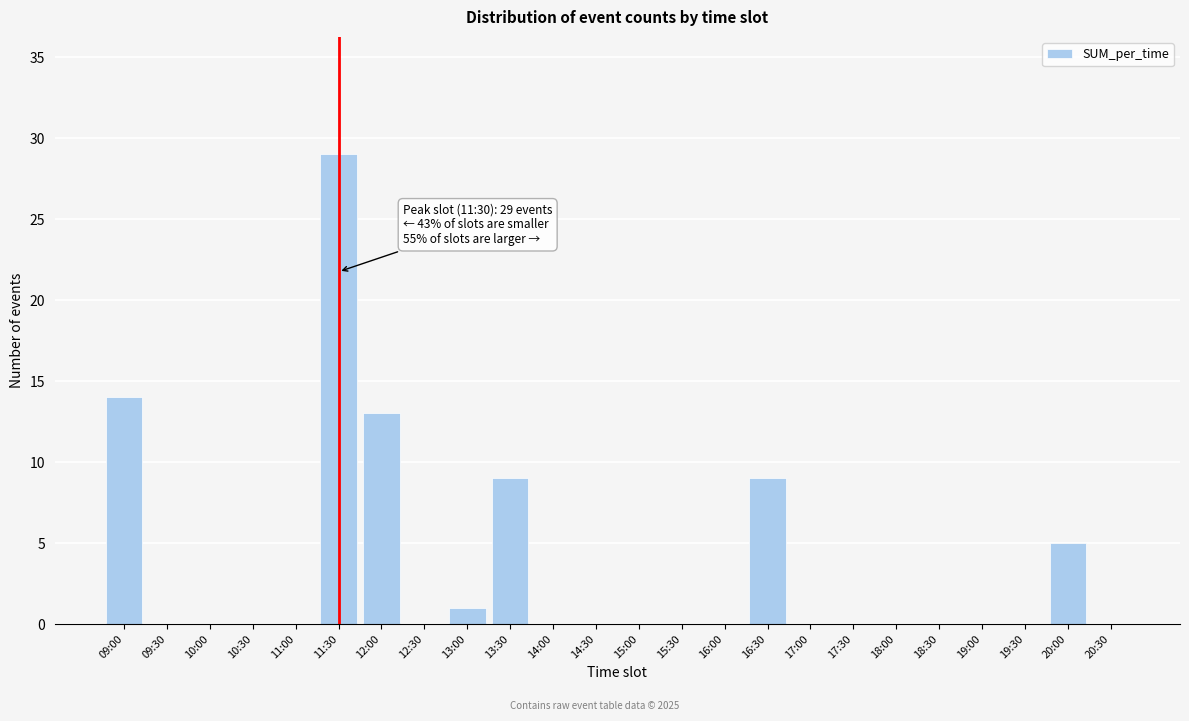

Reading left to right, list all the values displayed in this chart.

09:00=14	09:30=0	10:00=0	10:30=0	11:00=0	11:30=29	12:00=13	12:30=0	13:00=1	13:30=9	14:00=0	14:30=0	15:00=0	15:30=0	16:00=0	16:30=9	17:00=0	17:30=0	18:00=0	18:30=0	19:00=0	19:30=0	20:00=5	20:30=0